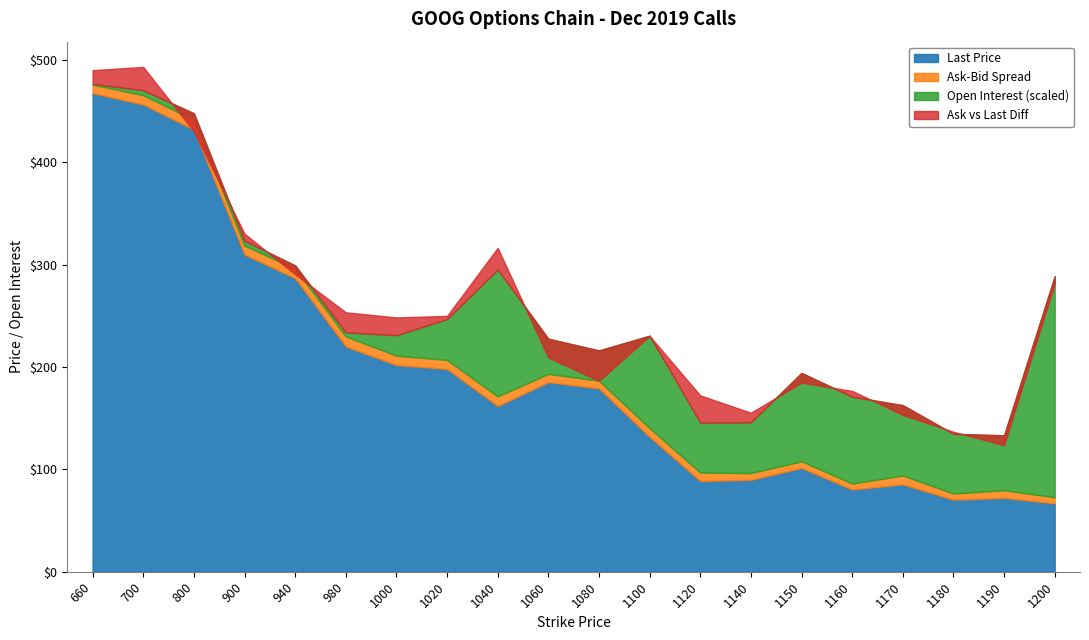

Reading right to left, transcribe all the data shown in this chart.

Last Price: 1200=66.8	1190=72.2	1180=70.4	1170=85.4	1160=80.4	1150=101.4	1140=89.8	1120=88.7	1100=131.9	1080=179.2	1060=185.3	1040=162.0	1020=198.2	1000=201.9	980=220.2	940=286.8	900=310.0	800=432.0	700=456.6	660=467.7
Ask: 1200=65.7	1190=70.1	1180=78.4	1170=84.5	1160=91.9	1150=98.4	1140=105.8	1120=123.5	1100=140.0	1080=157.0	1060=174.9	1040=192.5	1020=210.0	1000=228.5	980=249.5	940=287.5	900=325.5	800=424.0	700=488.5	660=489.3
Bid: 1200=59.7	1190=62.6	1180=72.4	1170=75.9	1160=86.1	1150=91.9	1140=99.2	1120=115.3	1100=131.6	1080=149.5	1060=166.9	1040=183.2	1020=201.3	1000=219.3	980=239.8	940=278.2	900=316.9	800=414.4	700=479.4	660=481.0
Open Interest: 1200=270.0	1190=67.0	1180=73.0	1170=86.0	1160=106.0	1150=108.0	1140=62.0	1120=61.0	1100=113.0	1080=37.0	1060=43.0	1040=155.0	1020=50.0	1000=25.0	980=5.0	940=4.0	900=6.0	800=8.0	700=6.0	660=1.0